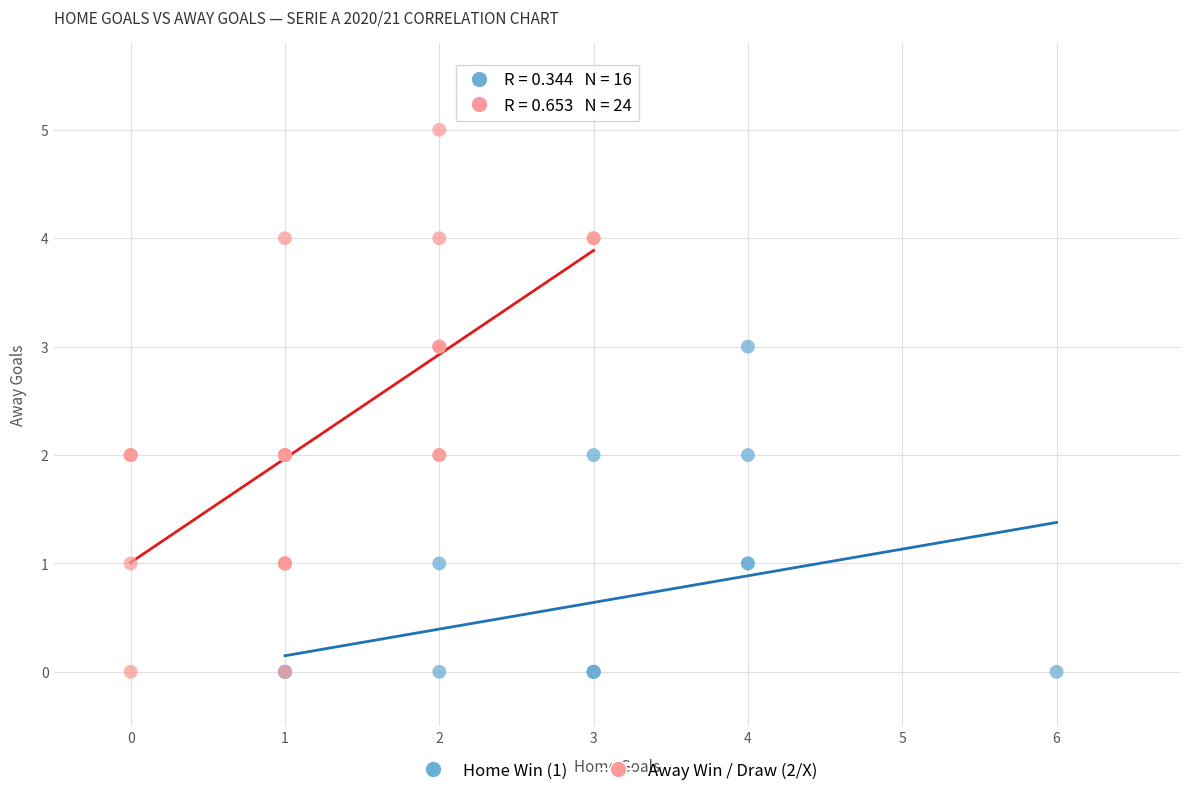

Which series has the widest spread of Y values?

Away Win / Draw (2/X)